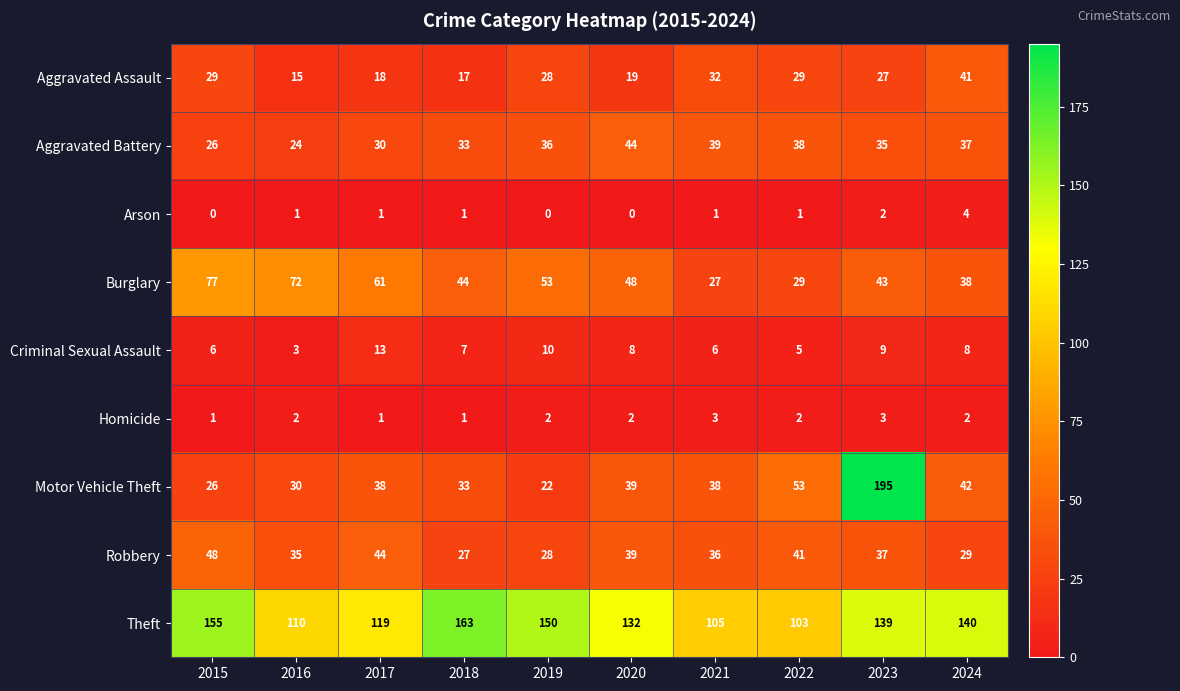

At how many categories does at least one series exceed 34?

10